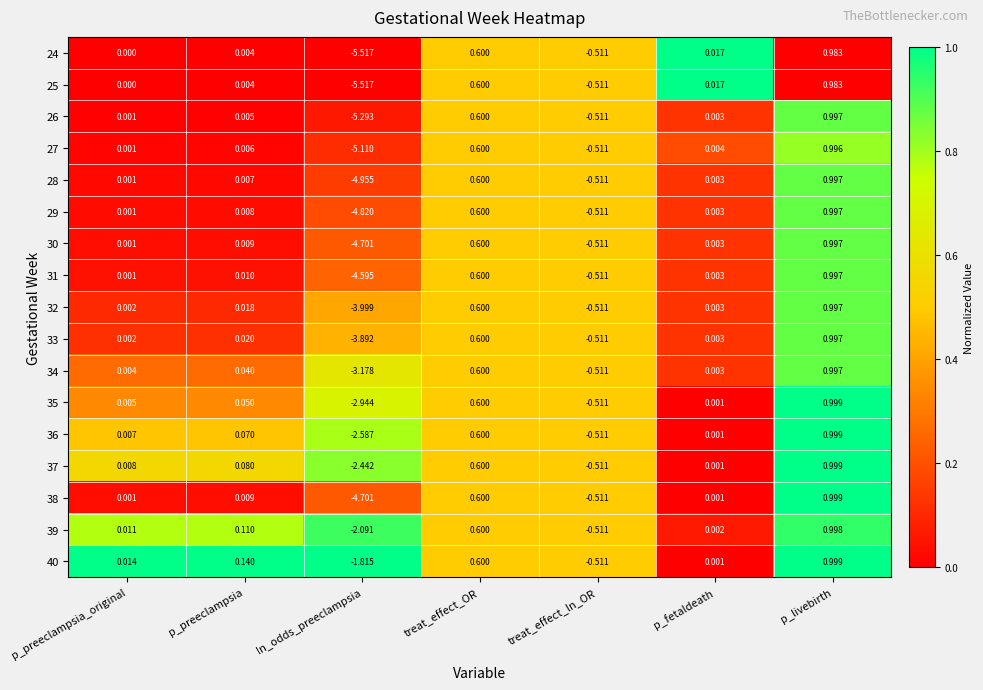

At which label does 30 first exceed 0?

p_preeclampsia_original